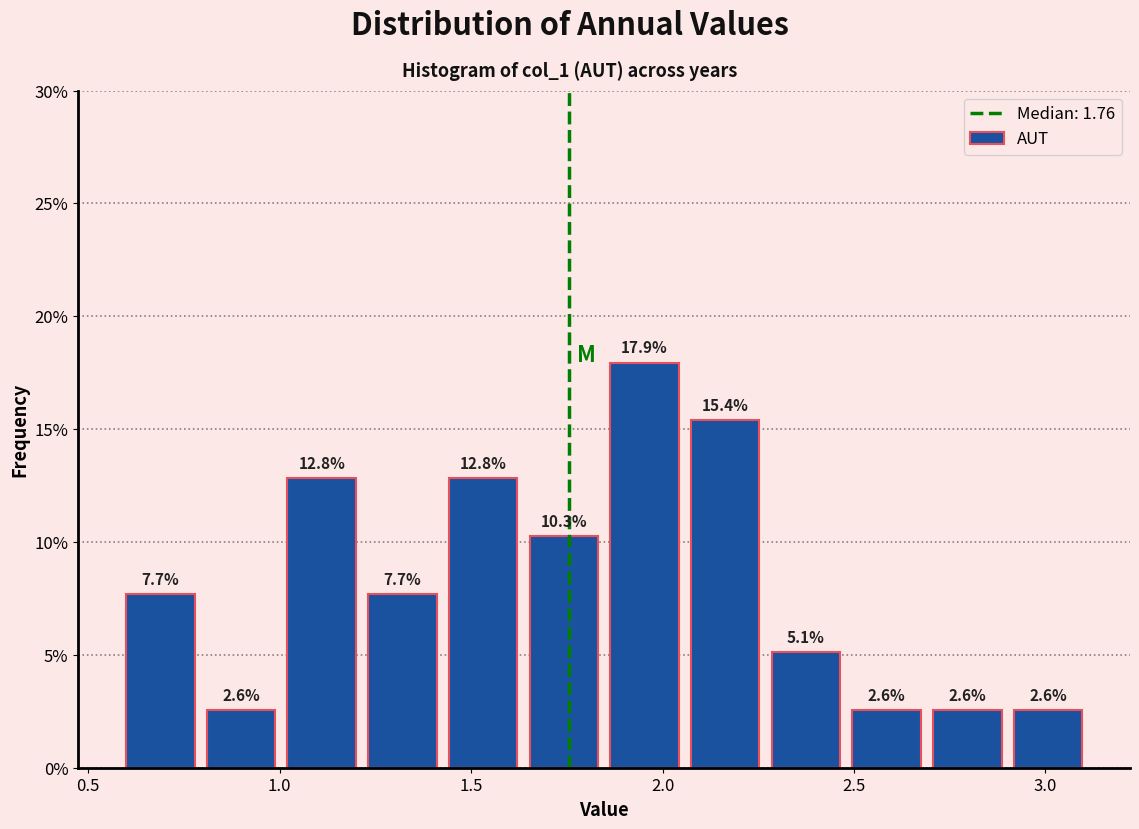

Reading left to right, list every bar in this chart as the range it spans on the x-axis followed by its height. The bar edges are not printed on the chart, so give them approximately, as read against the axis.

0.60 to 0.80: 7.7
0.80 to 1.00: 2.6
1.00 to 1.20: 12.8
1.20 to 1.45: 7.7
1.45 to 1.65: 12.8
1.65 to 1.85: 10.3
1.85 to 2.05: 17.9
2.05 to 2.25: 15.4
2.25 to 2.50: 5.1
2.50 to 2.70: 2.6
2.70 to 2.90: 2.6
2.90 to 3.10: 2.6